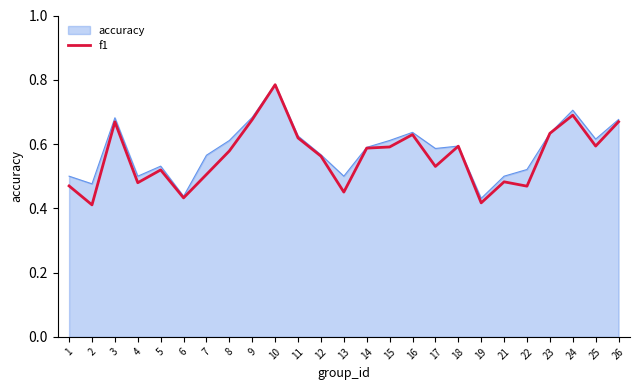

The f1 series shows 0.5 at 1. True or false?

True